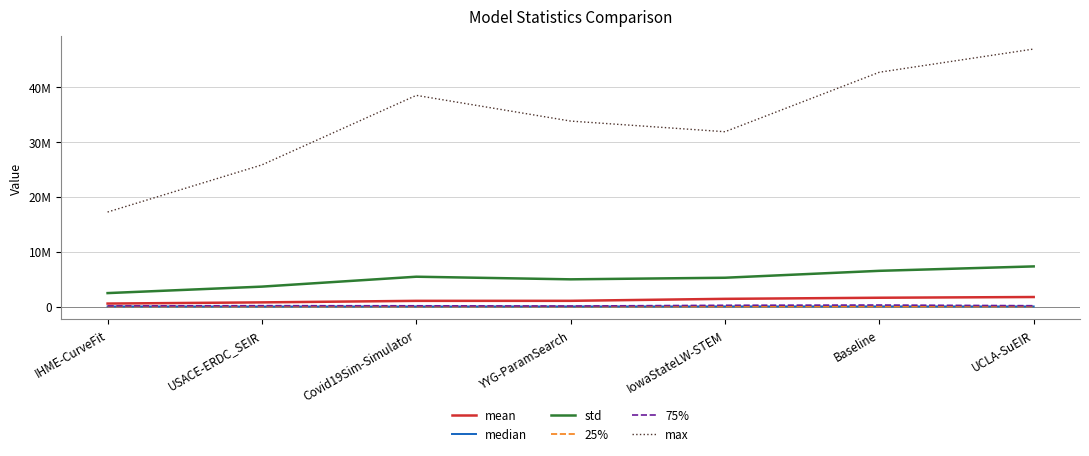

Does the chart have visible grid lines?

Yes